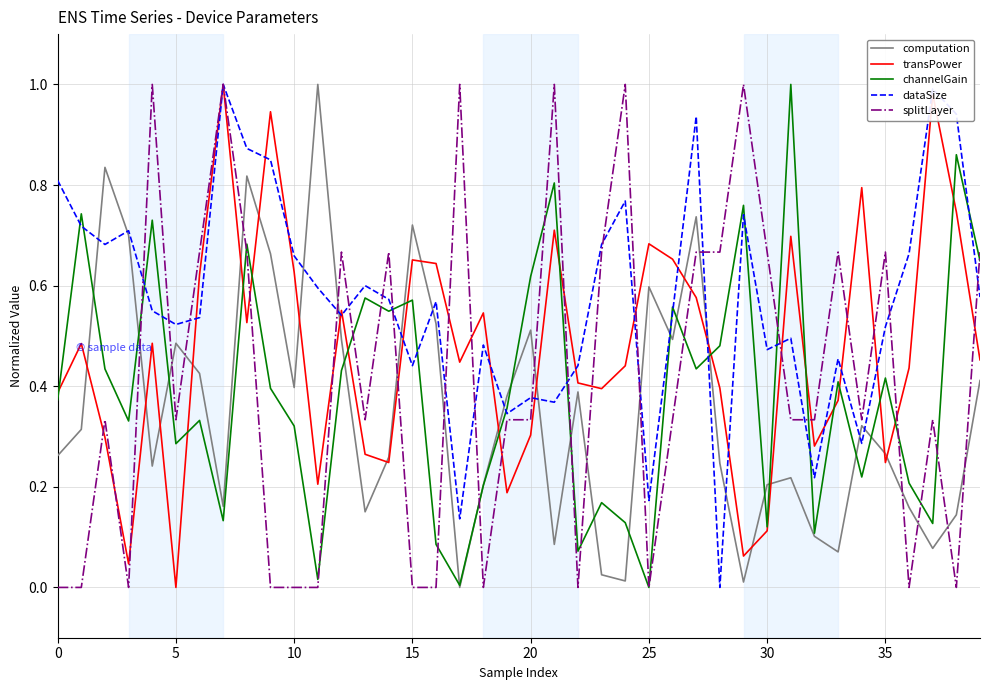

Which series has the largest total across all categories?

dataSize